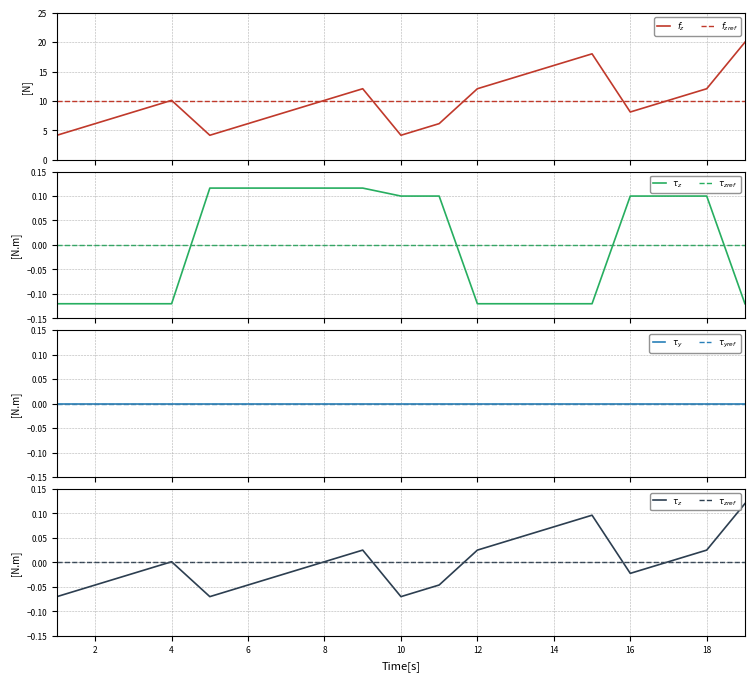

What value does the $f_z$ series have at 2?

6.1